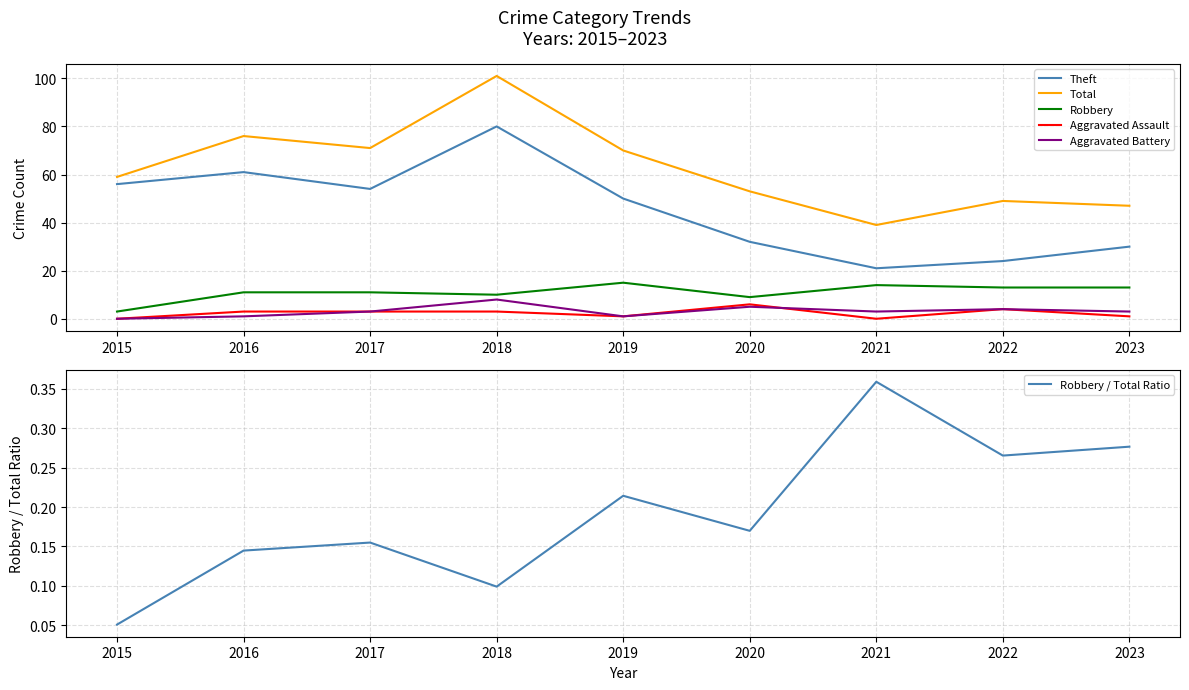

Read the Total value at 2019.

70